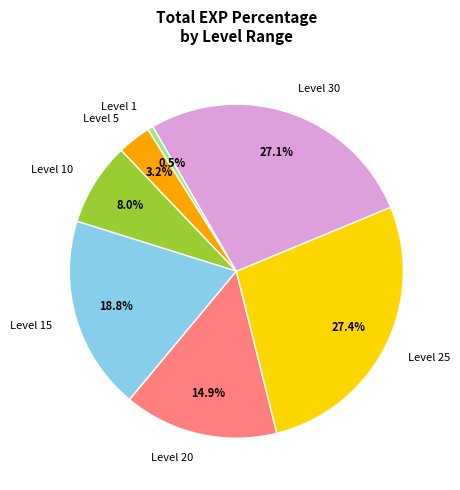

Is the sum of Level 1 and Level 30 greater than half?

No